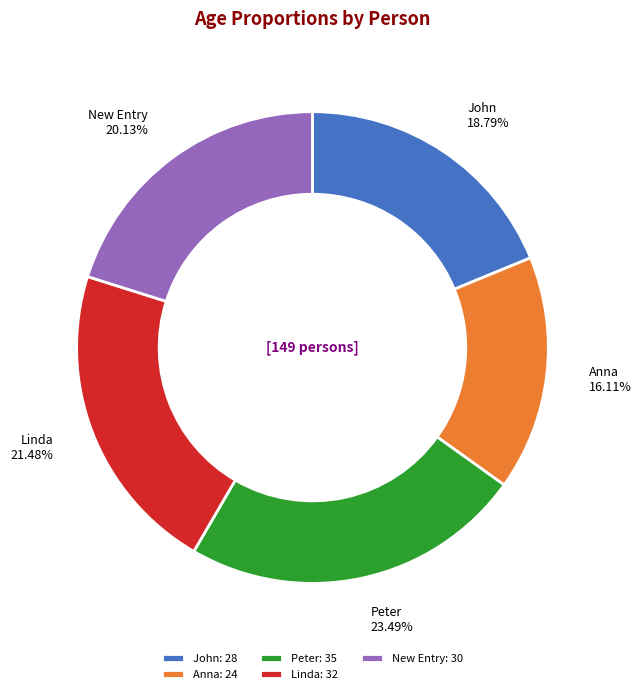

True or false: Anna accounts for 16% of the total.

True